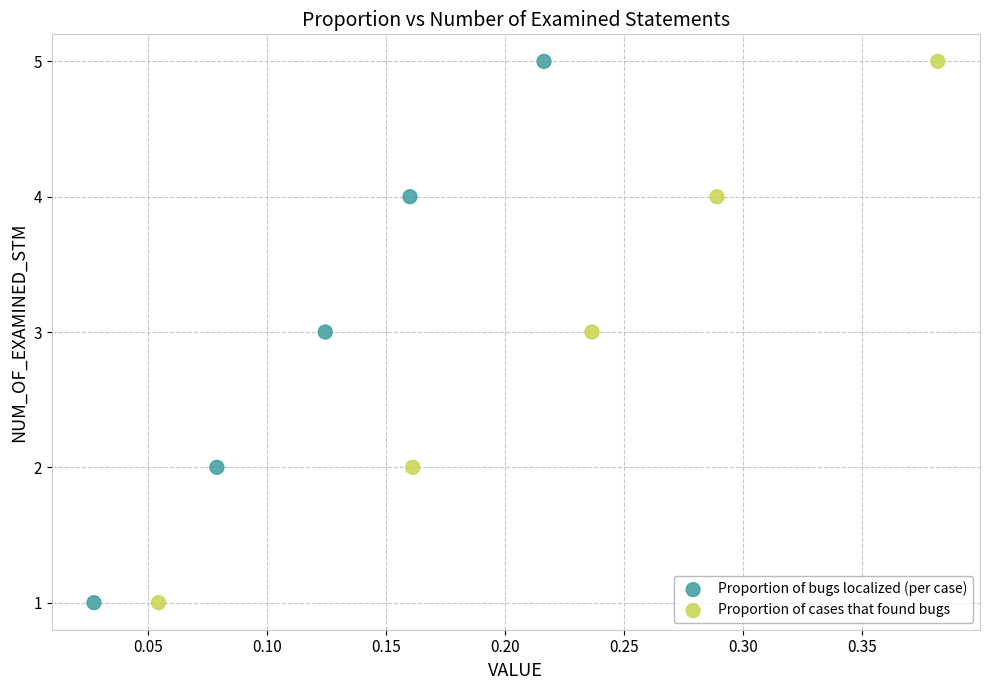

What are all the series names shown in the legend?

Proportion of bugs localized (per case), Proportion of cases that found bugs